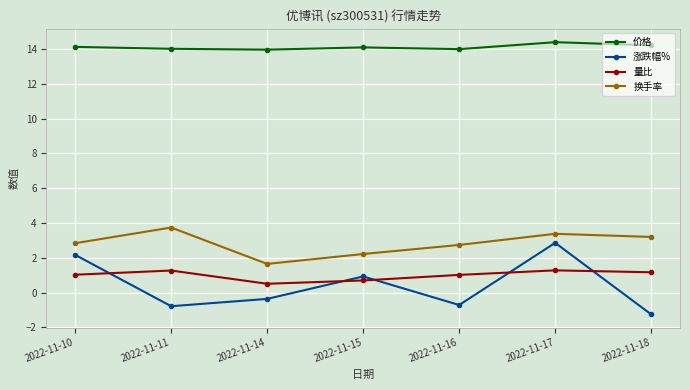

At 2022-11-17, list the series in order from smallest to largest.

量比, 涨跌幅%, 换手率, 价格